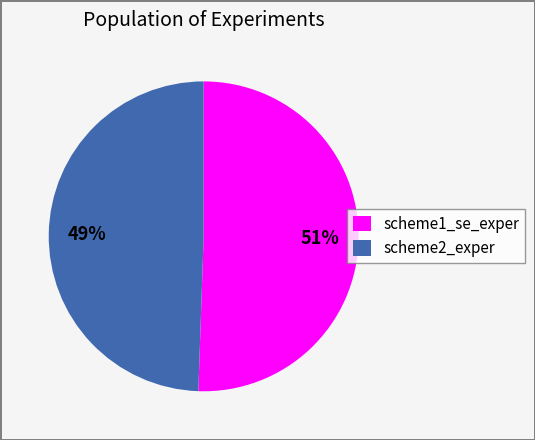

Rank the categories by value from lowest to highest.

scheme2_exper, scheme1_se_exper